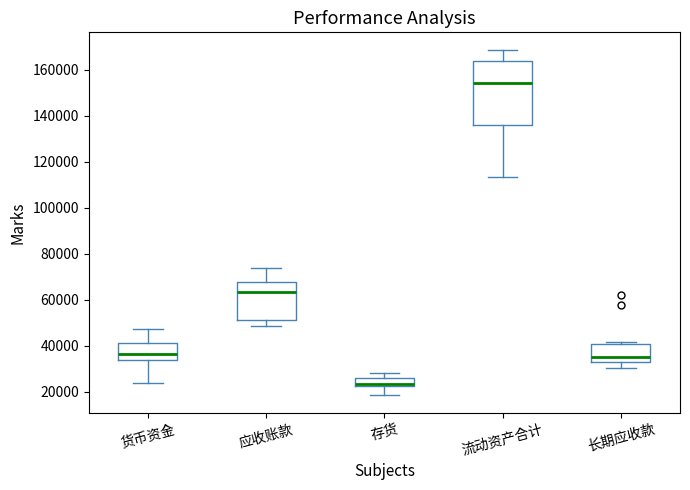

Which box is the tallest, from its lower edge to its upper edge?

流动资产合计